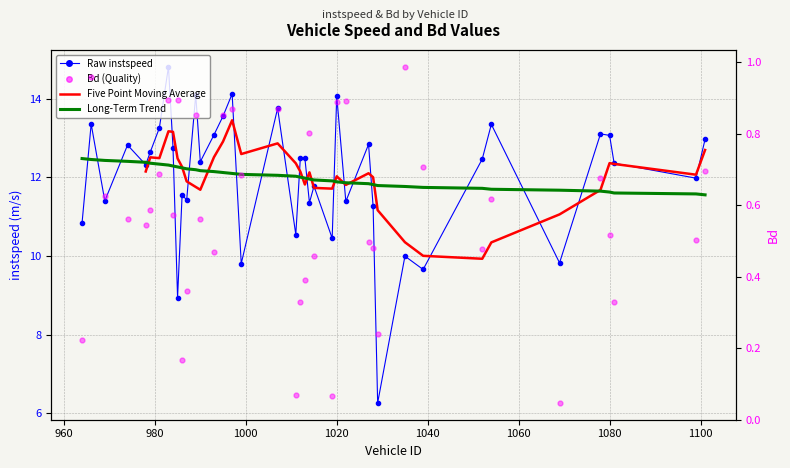

True or false: Bd (Quality) has a value of 0.0 at 19.

False